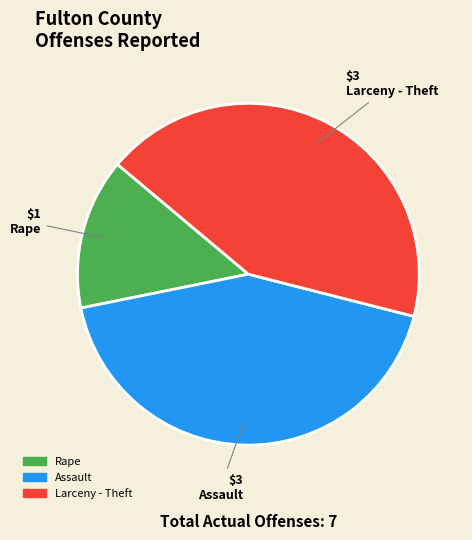

How many segments does this pie chart have?

3